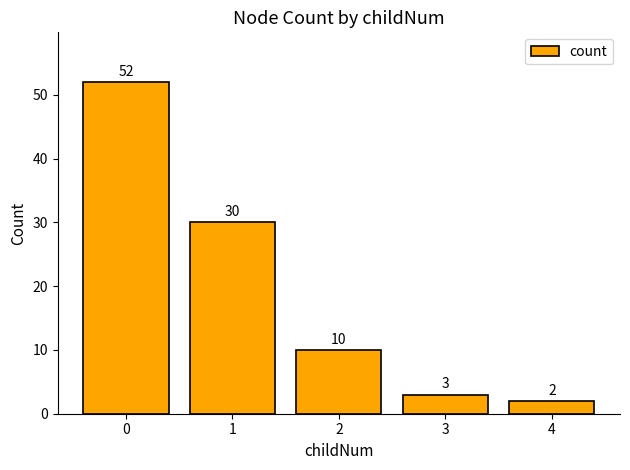

How many data points are less than 10?

2